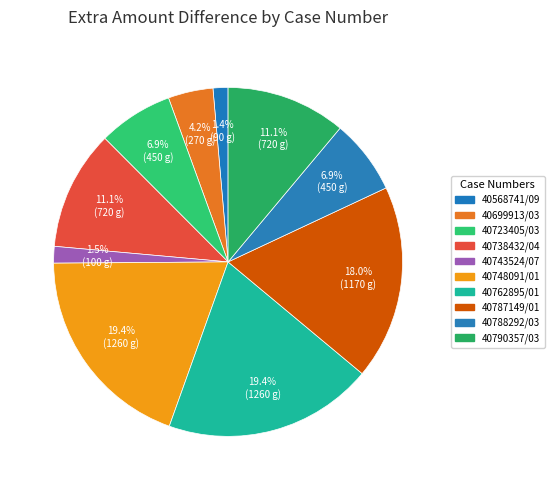

Count the number of slices in the pie.

10